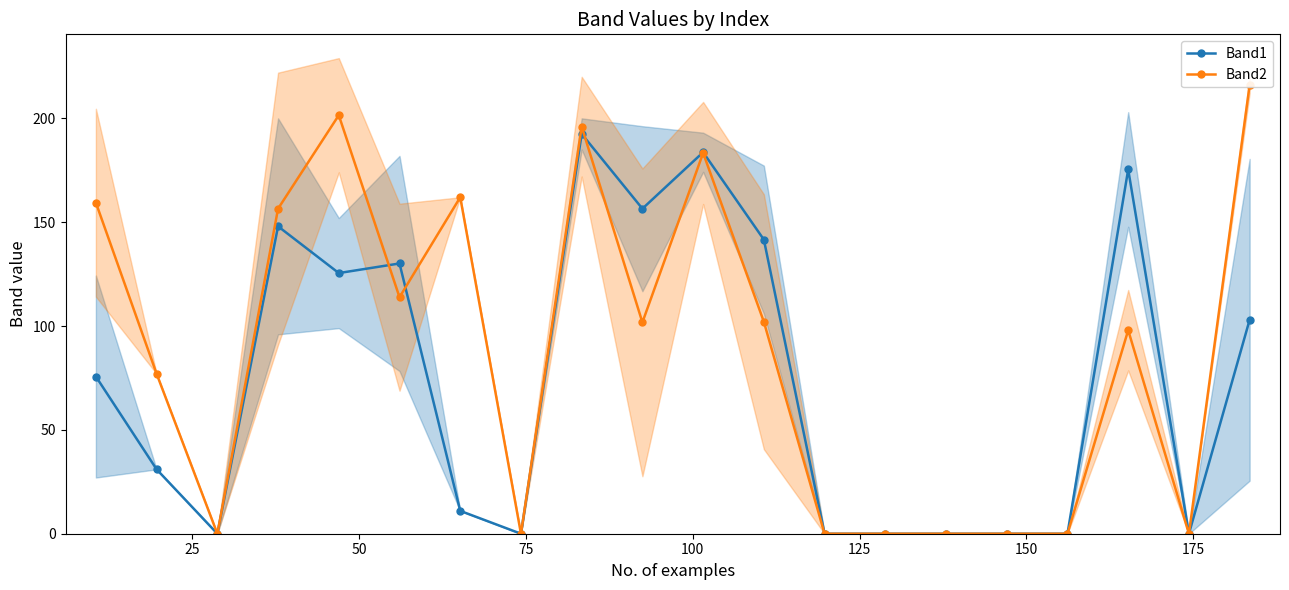

What is the maximum value for Band1?

192.5